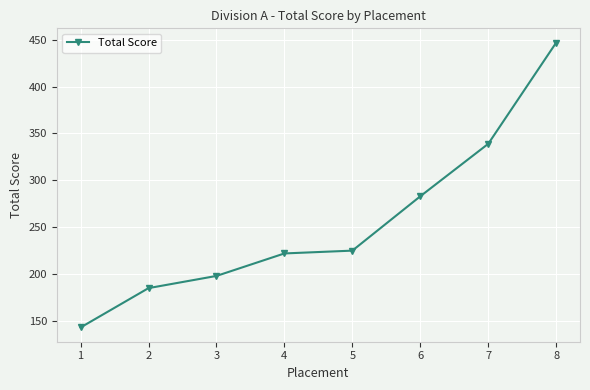

What is the average value?

255